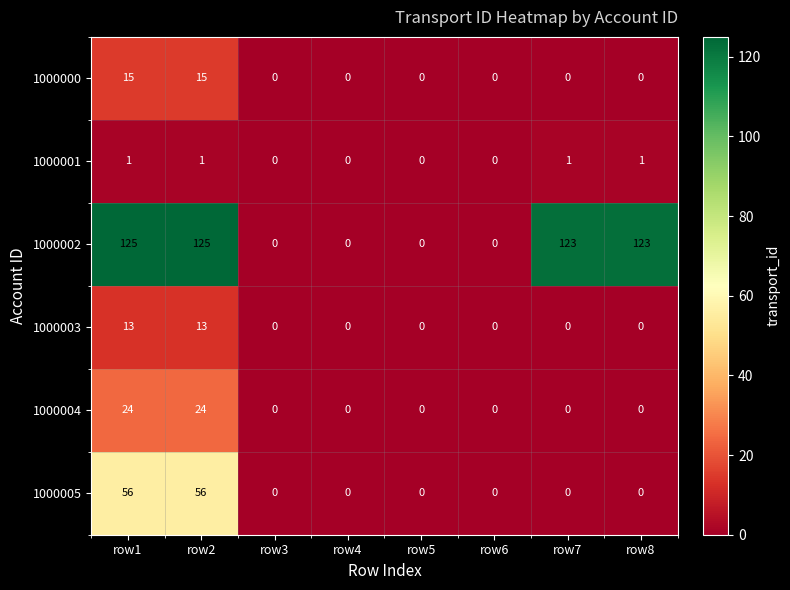

Is it true that 1000005 equals 91 at row1?

False